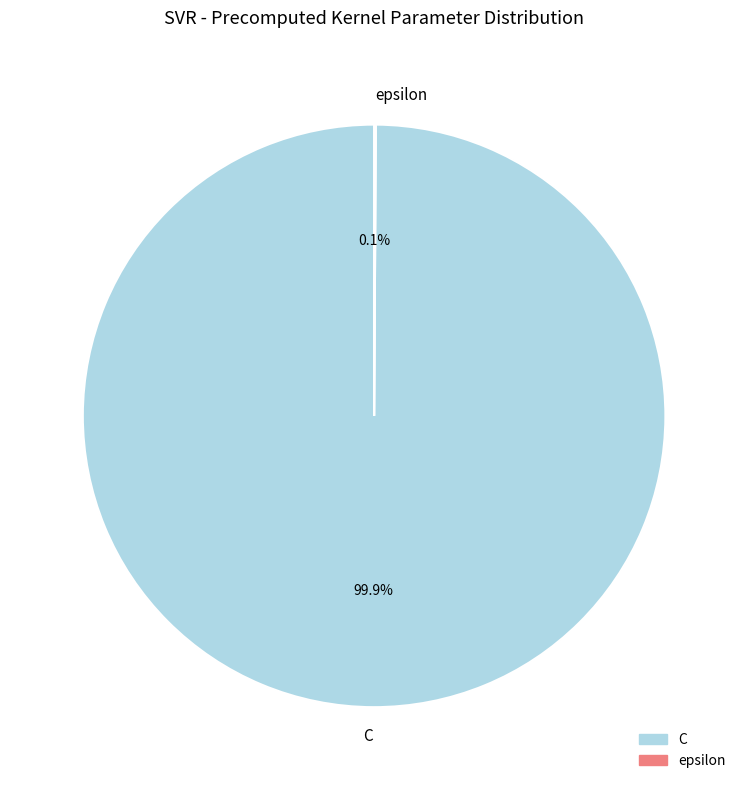

Is there a majority slice in this chart?

Yes